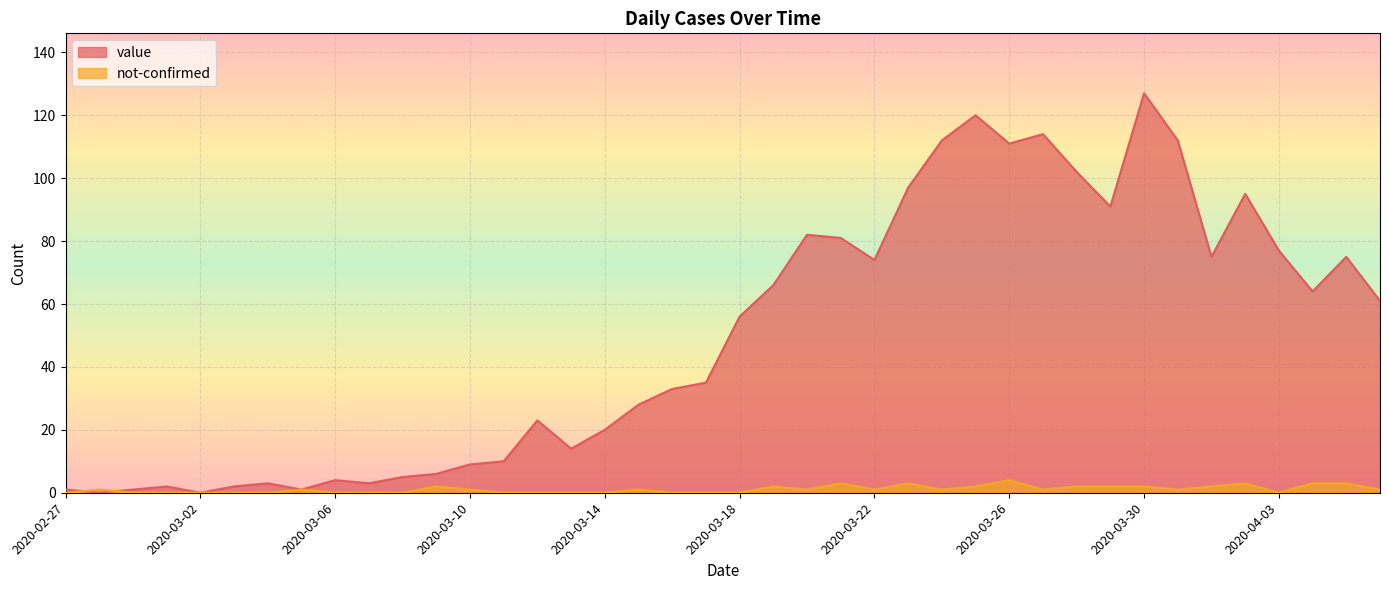

What is the difference between the maximum and second lowest values in the not-confirmed series?

4